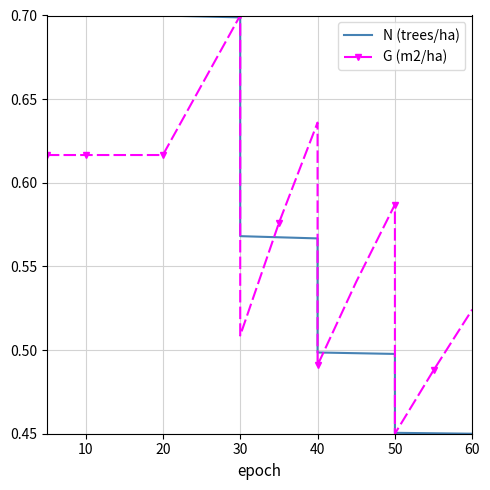

At how many categories does at least one series exceed 0?

16